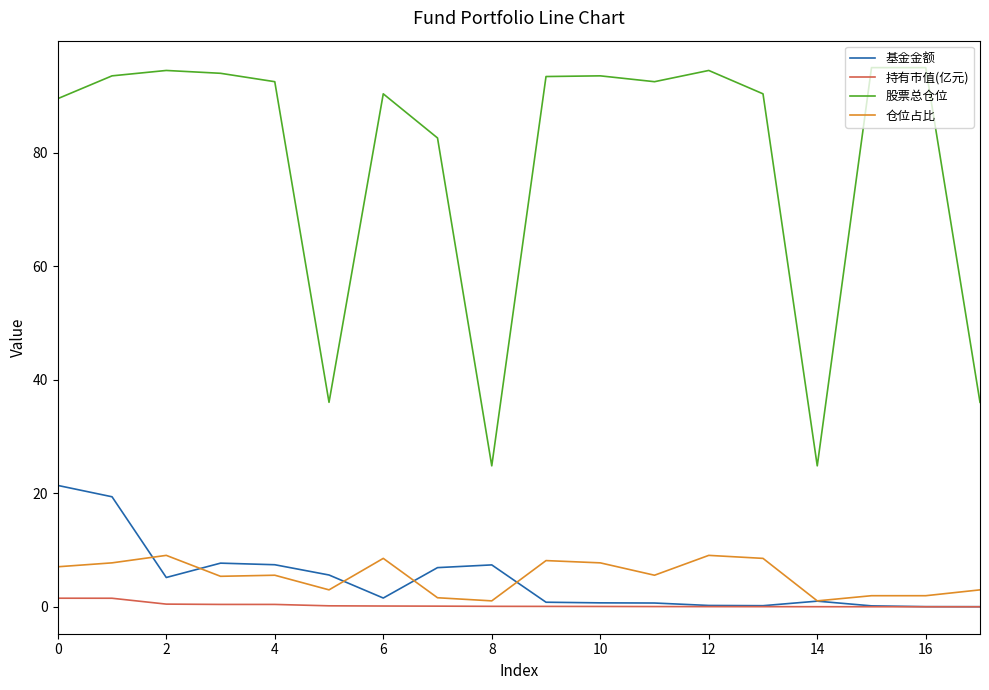

True or false: 基金金额 and 股票总仓位 intersect in this chart.

False